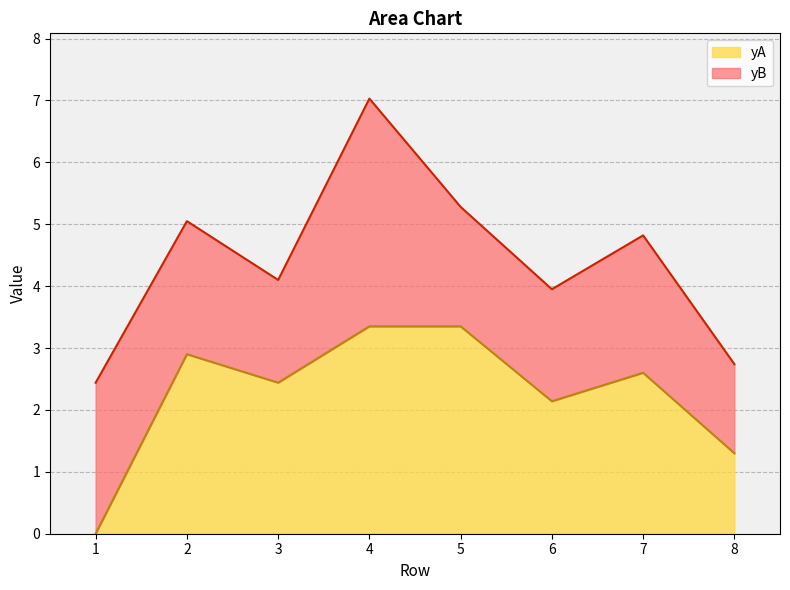

Reading left to right, extract all data points from this chart.

yB: 2.4	5.0	4.1	7.0	5.3	4.0	4.8	2.7
yA: 0.0	2.9	2.4	3.4	3.4	2.1	2.6	1.3